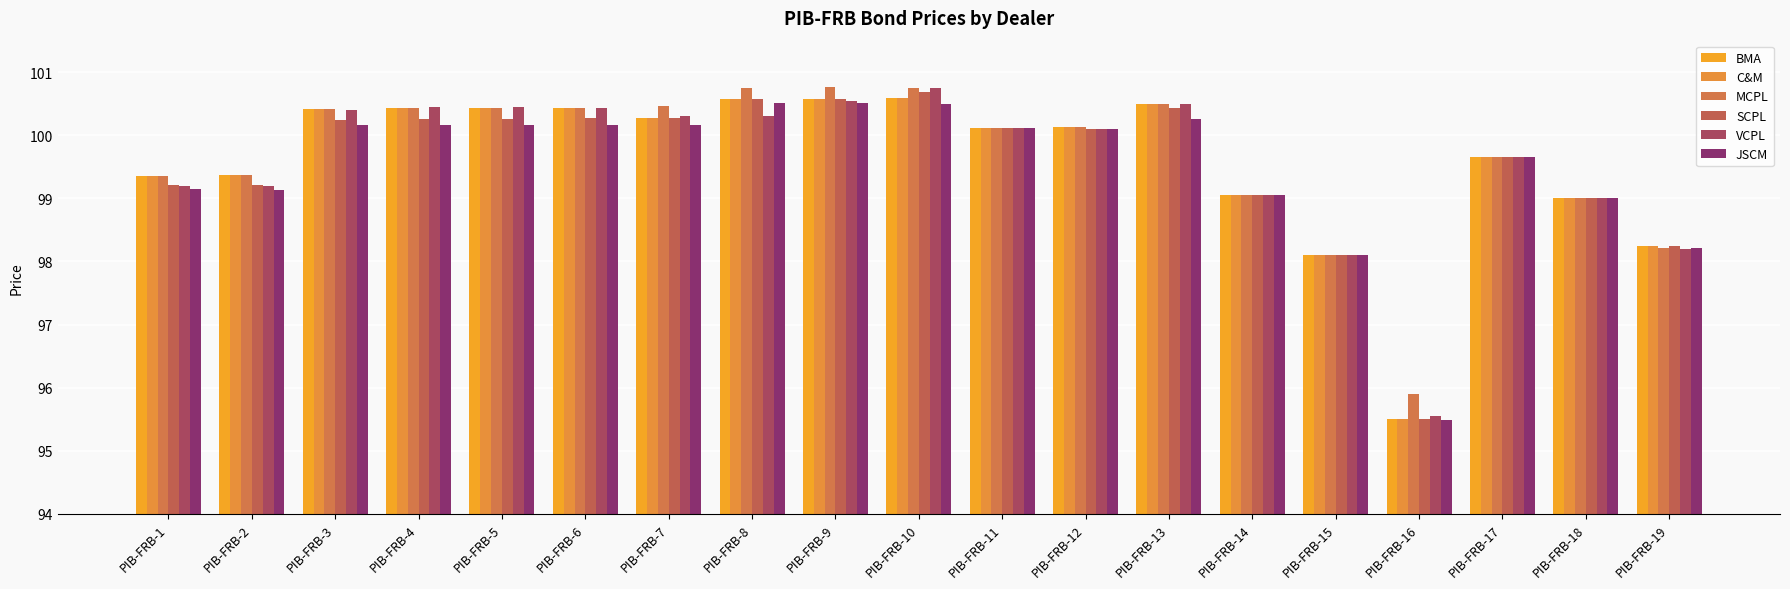

How many data points in JSCM are less than 100?

8